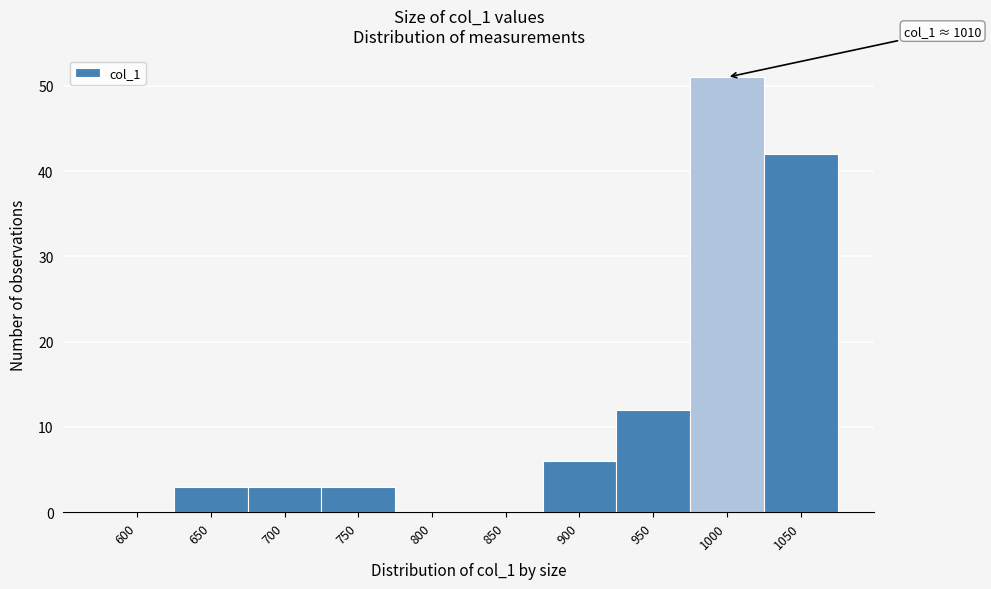

Reading left to right, transcribe all the data shown in this chart.

600=0	650=3	700=3	750=3	800=0	850=0	900=6	950=12	1000=51	1050=42